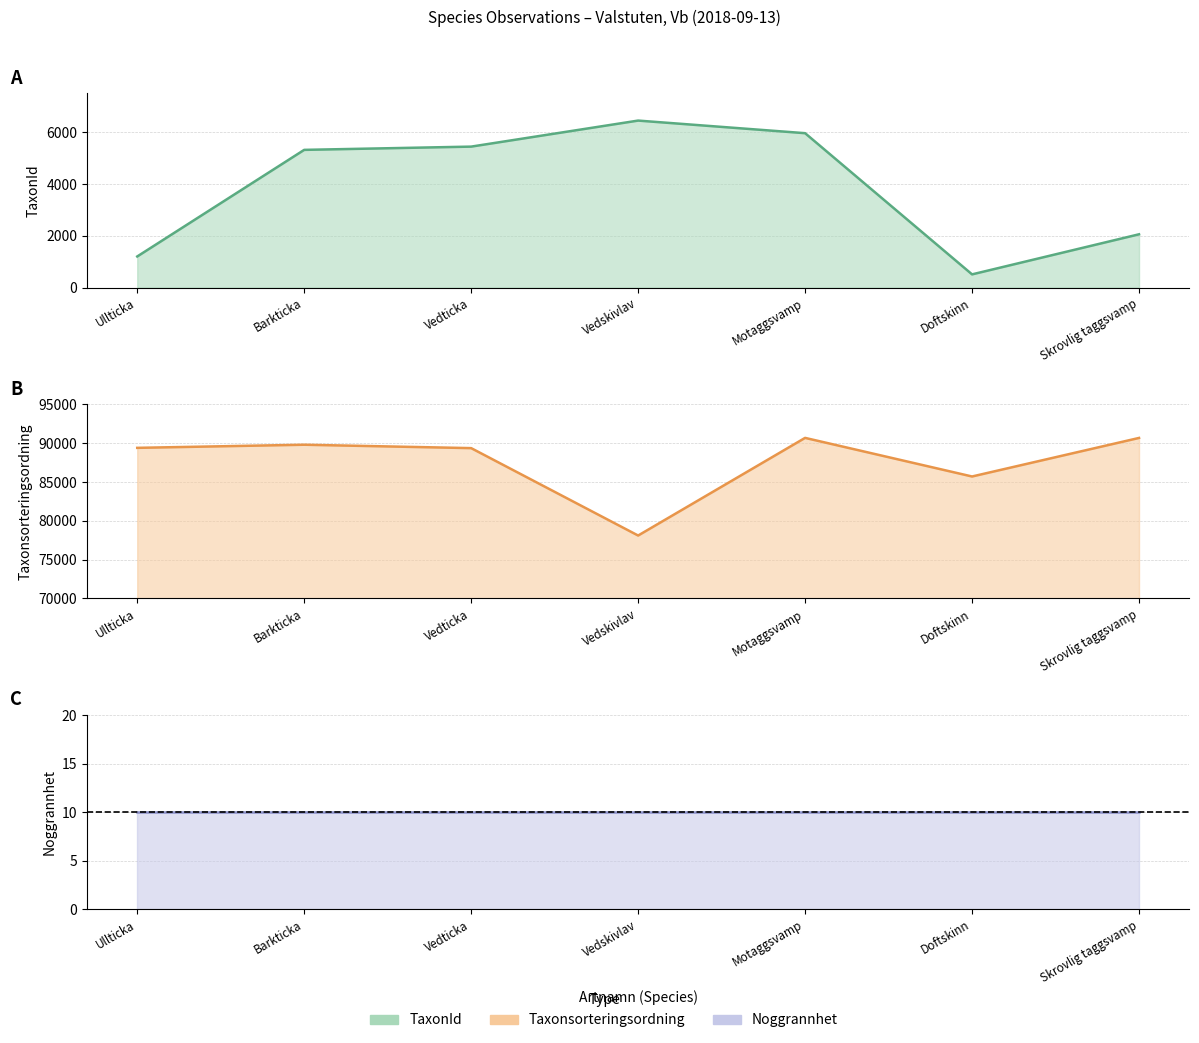

At which label does TaxonId reach its minimum?

Doftskinn